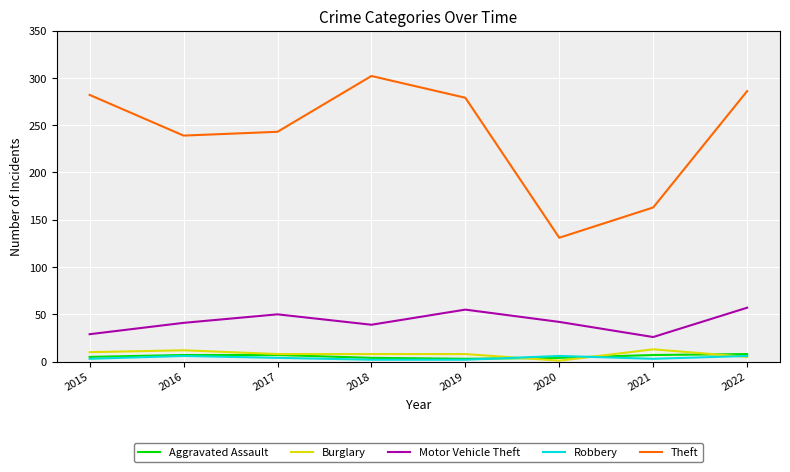

Read the Theft value at 2015.

282